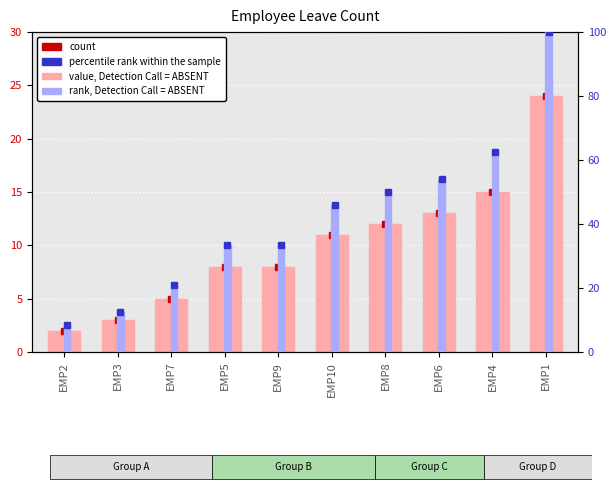

What is the label of the 6th bar from the right?

EMP9